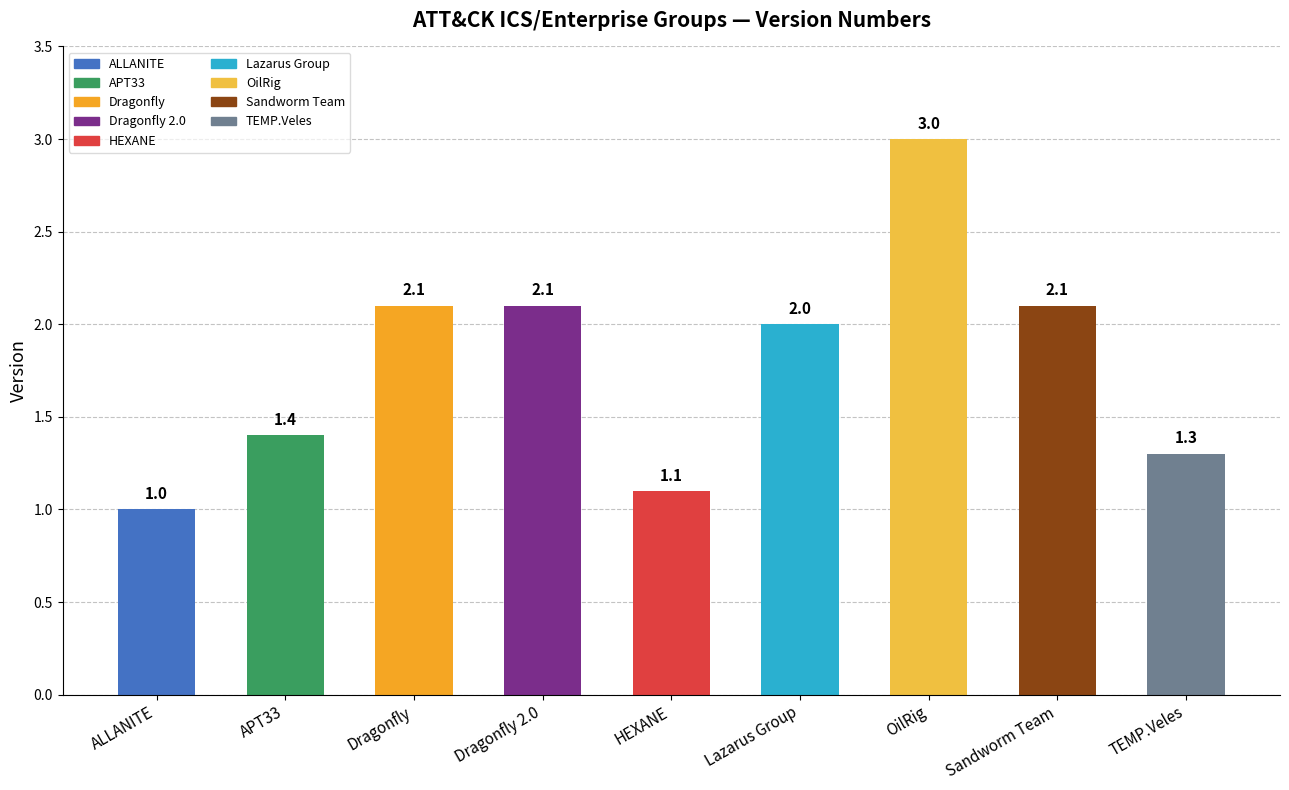

Does the chart contain any negative values?

No